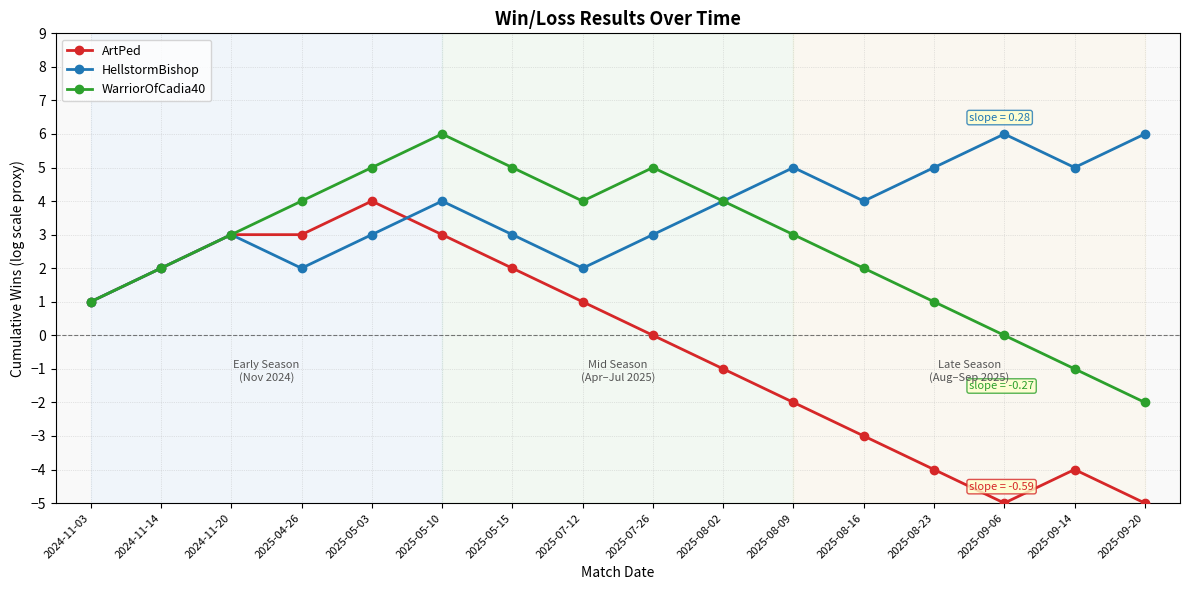

What is the difference between the highest and lowest values at 2025-05-10?

3